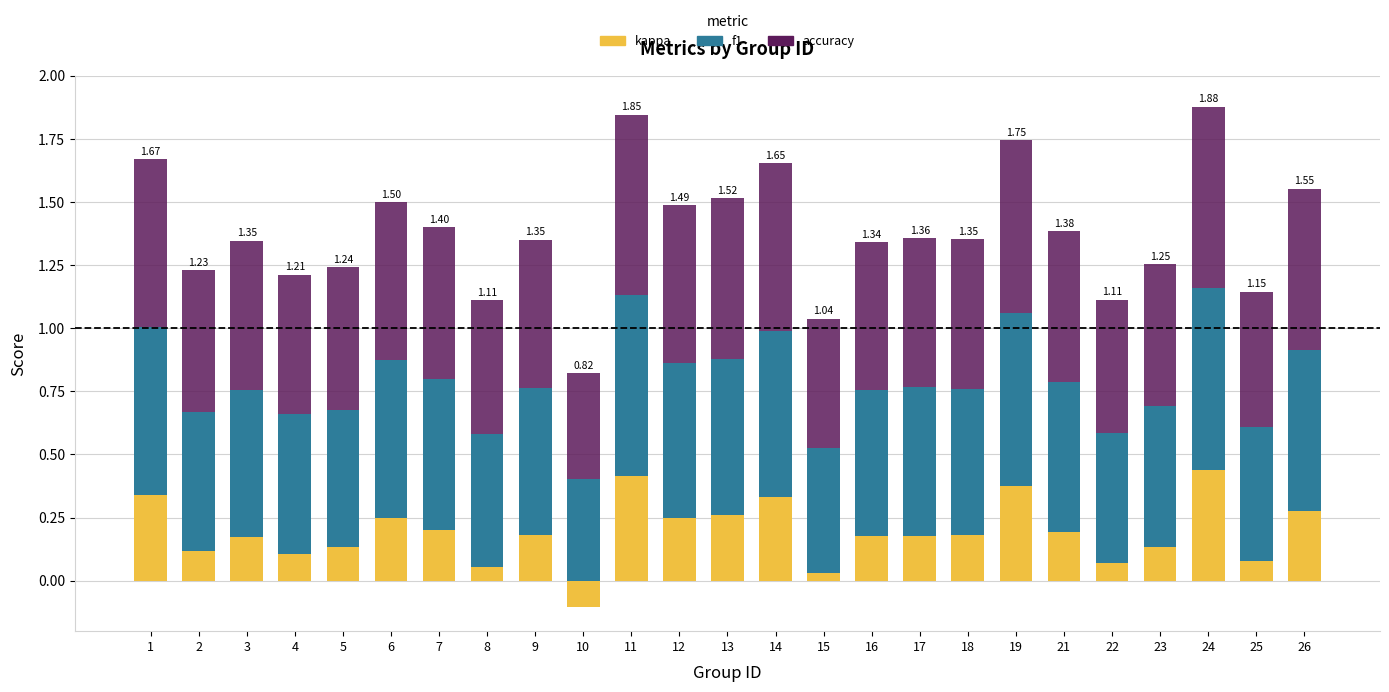

Reading left to right, what are all the values shown in this chart?

kappa (pos): 0.3	0.1	0.2	0.1	0.1	0.2	0.2	0.1	0.2	0.0	0.4	0.2	0.3	0.3	0.0	0.2	0.2	0.2	0.4	0.2	0.1	0.1	0.4	0.1	0.3
kappa (neg): 0.0	0.0	0.0	0.0	0.0	0.0	0.0	0.0	0.0	-0.1	0.0	0.0	0.0	0.0	0.0	0.0	0.0	0.0	0.0	0.0	0.0	0.0	0.0	0.0	0.0
f1: 0.7	0.5	0.6	0.6	0.5	0.6	0.6	0.5	0.6	0.4	0.7	0.6	0.6	0.7	0.5	0.6	0.6	0.6	0.7	0.6	0.5	0.6	0.7	0.5	0.6
accuracy: 0.7	0.6	0.6	0.6	0.6	0.6	0.6	0.5	0.6	0.4	0.7	0.6	0.6	0.7	0.5	0.6	0.6	0.6	0.7	0.6	0.5	0.6	0.7	0.5	0.6